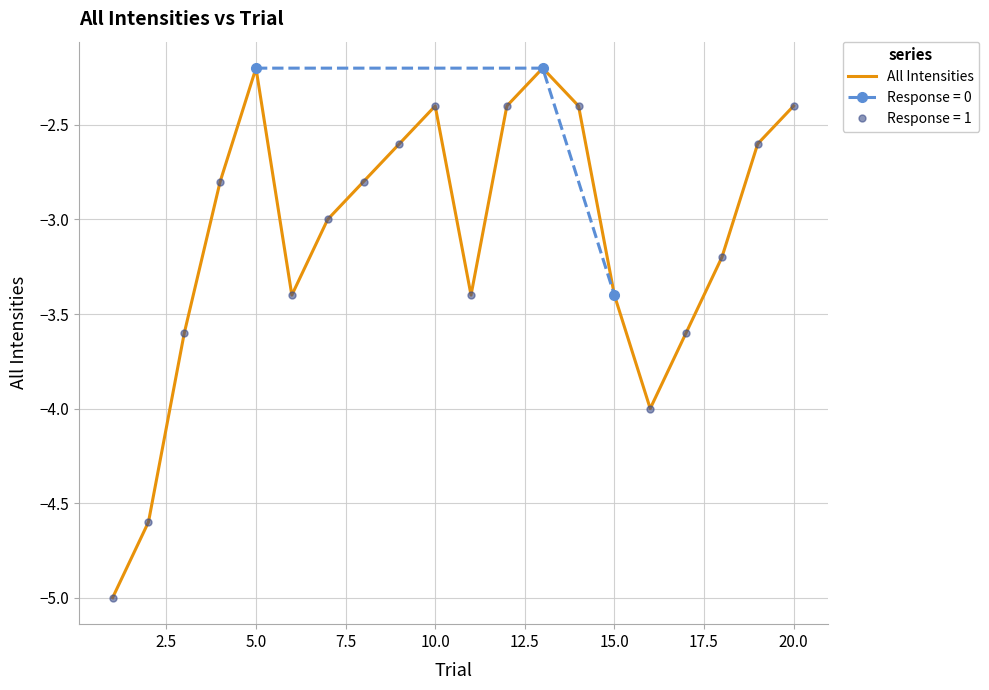

True or false: All Intensities has a value of -1.4 at 10.0.

False